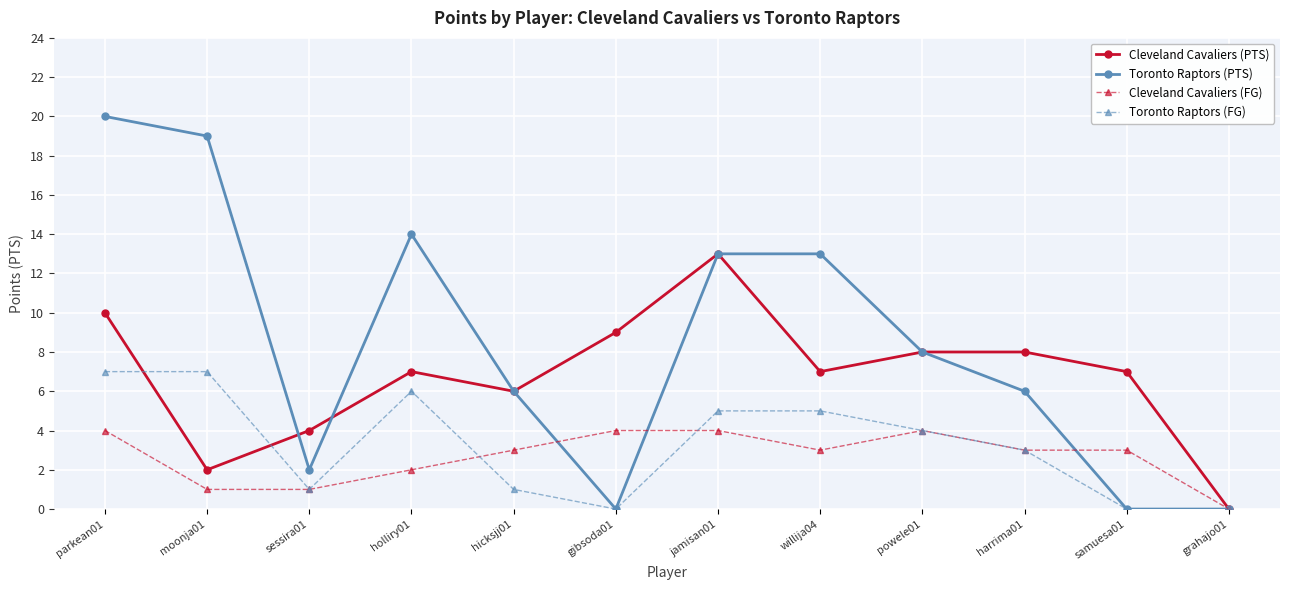

What is the sum of the Cleveland Cavaliers (FG) values at willija04 and samuesa01?

6